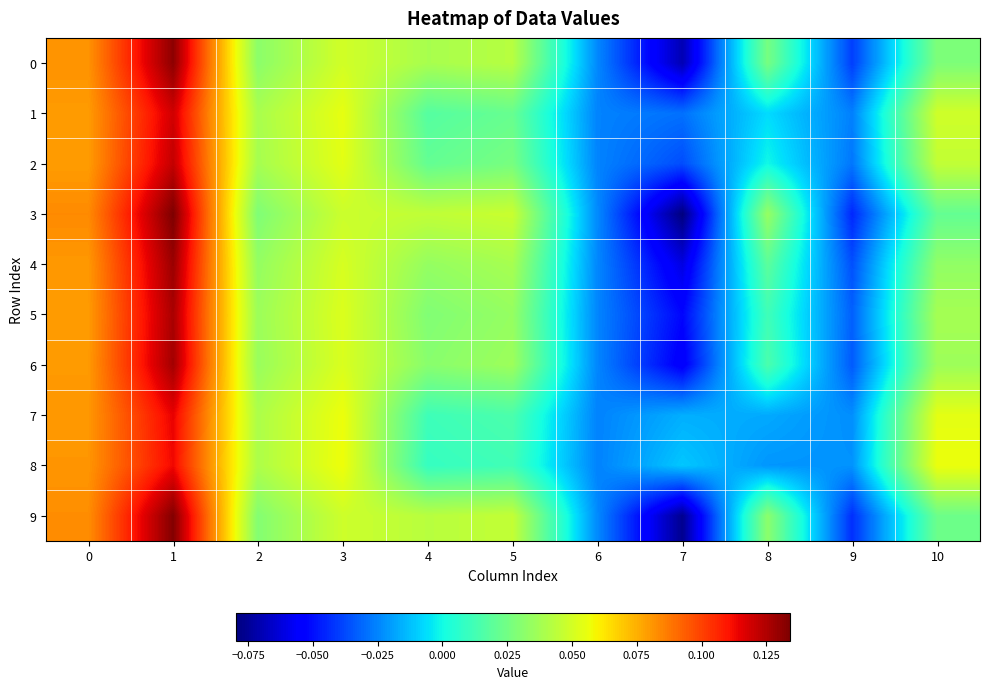

What is the minimum value shown in the chart?

-0.1